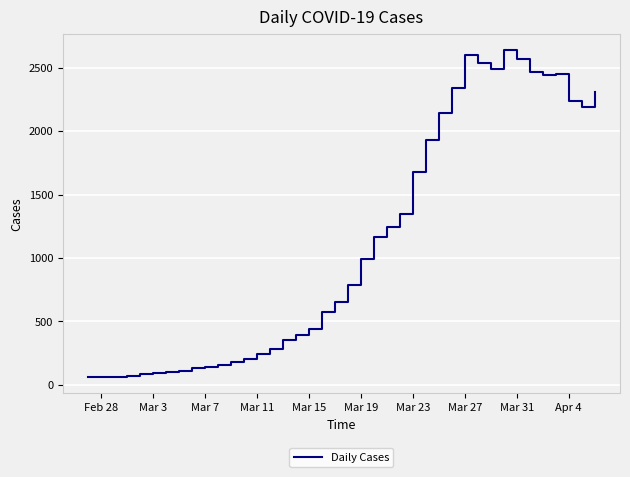

What is the maximum value shown in the chart?

2638